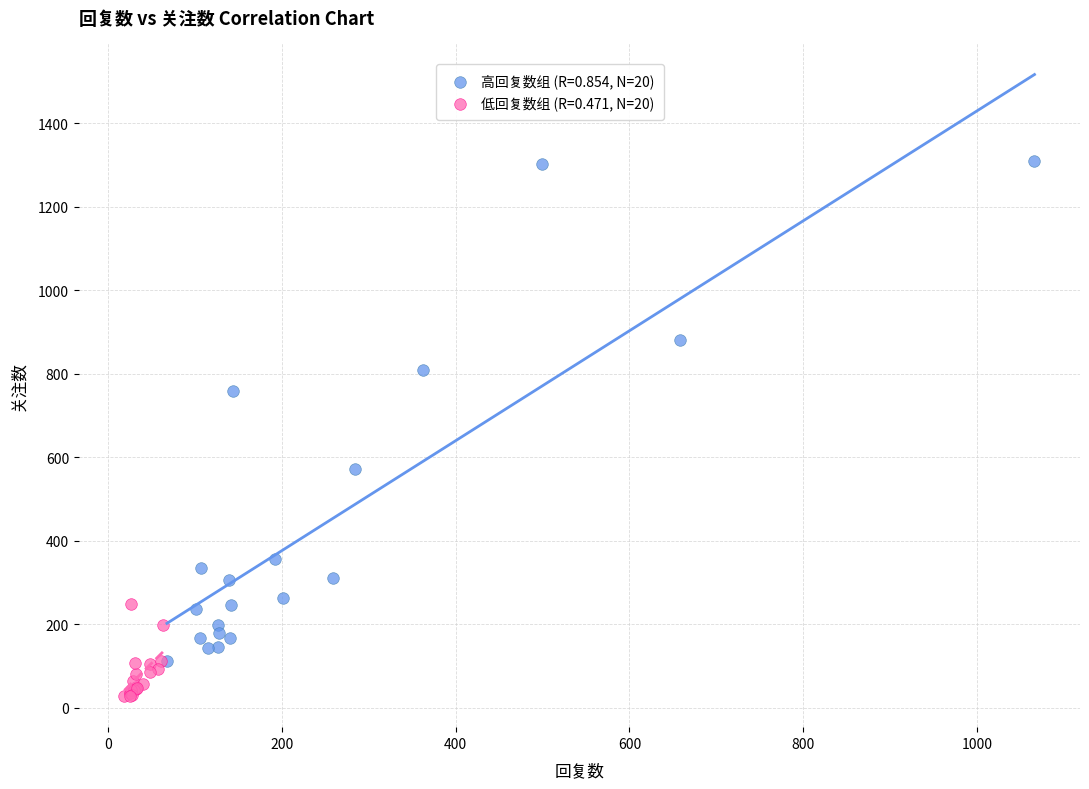

Which series has the largest Y range (max minus min)?

高回复数组 (R=0.854, N=20)